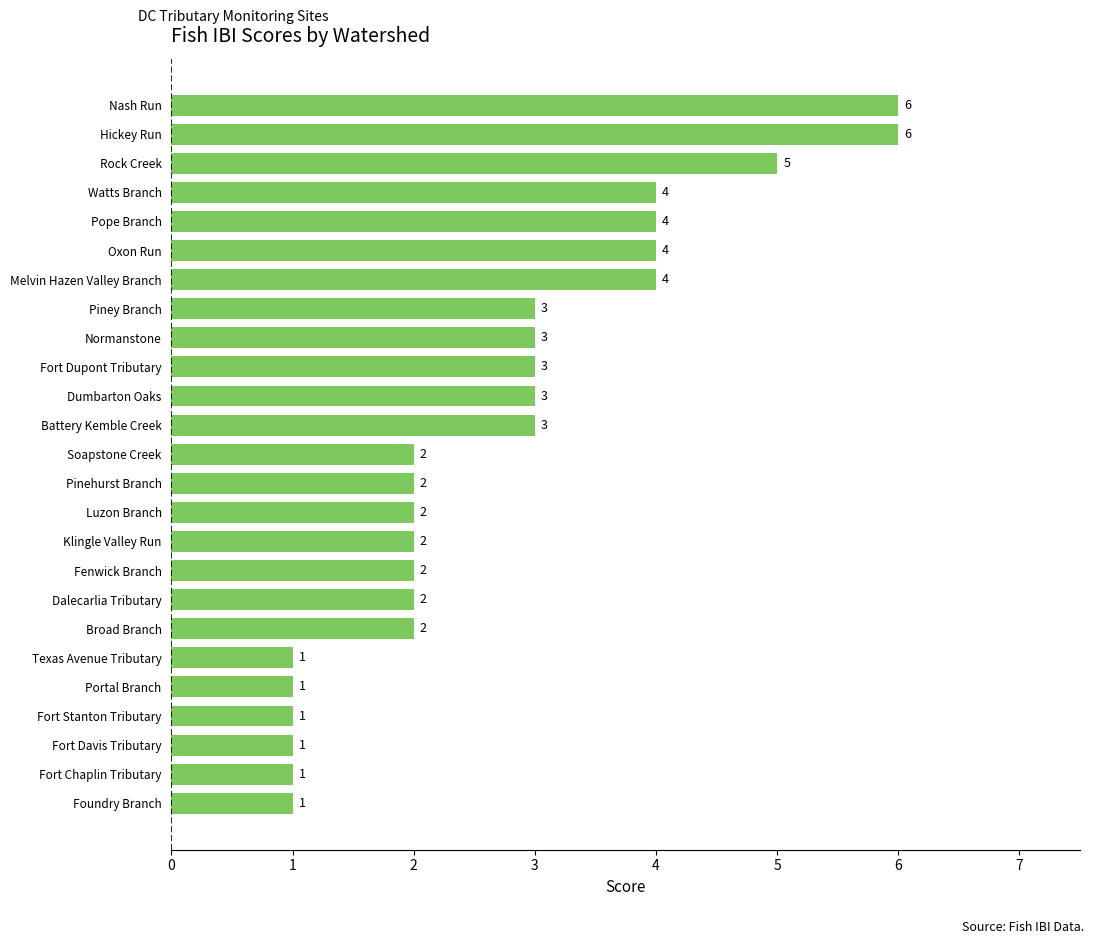

What is the difference between the maximum and second lowest values?

5